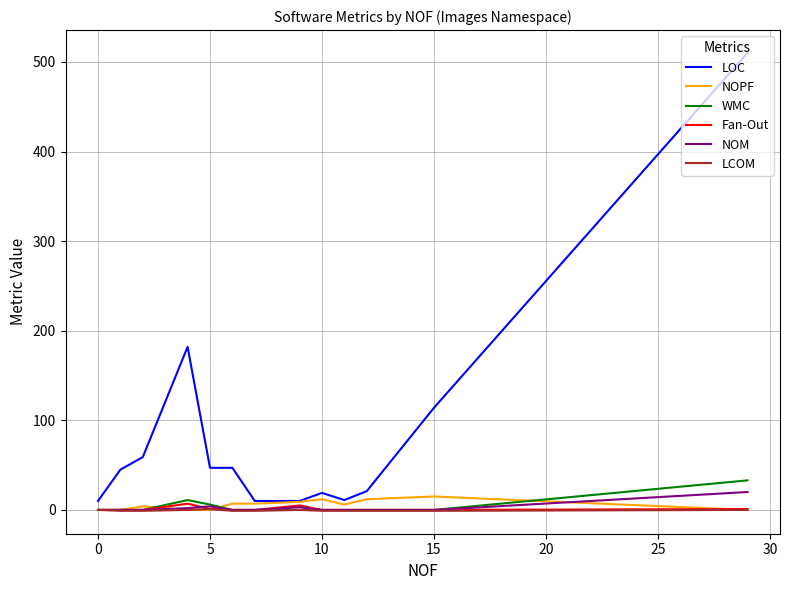

Which series has the largest range (max minus min)?

LOC